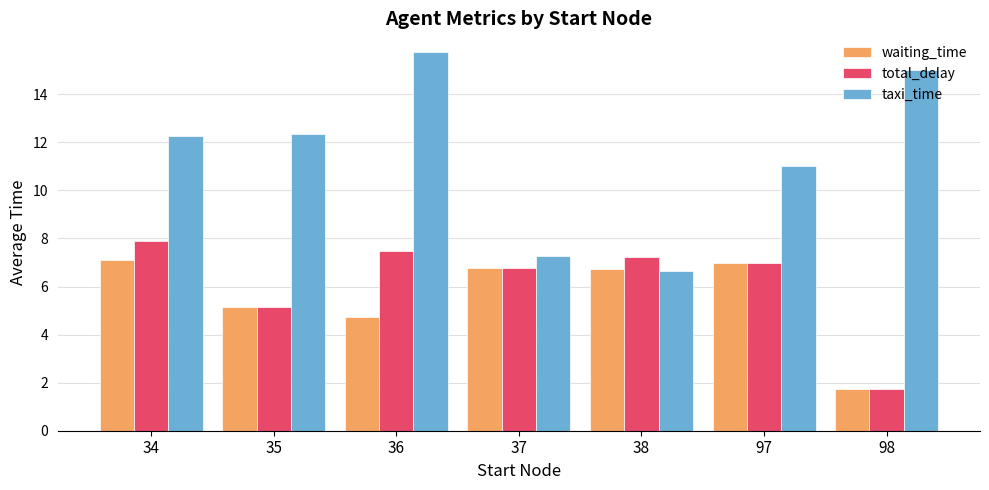

What is the total value across all series at 97?

25.0